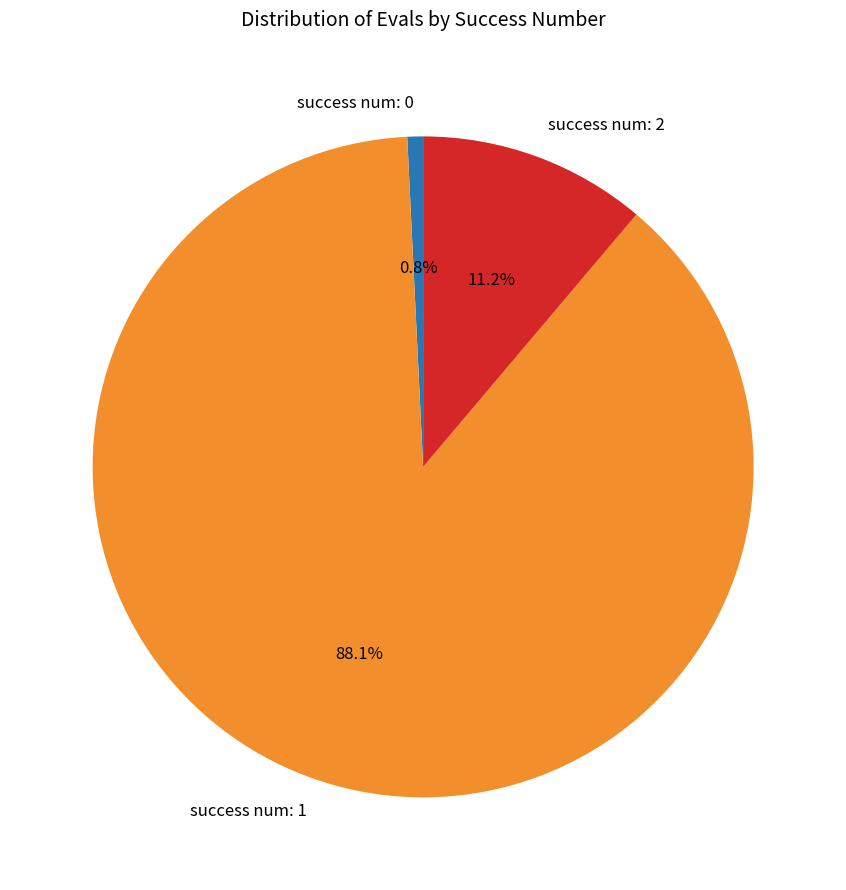

How many slices are in this pie chart?

3